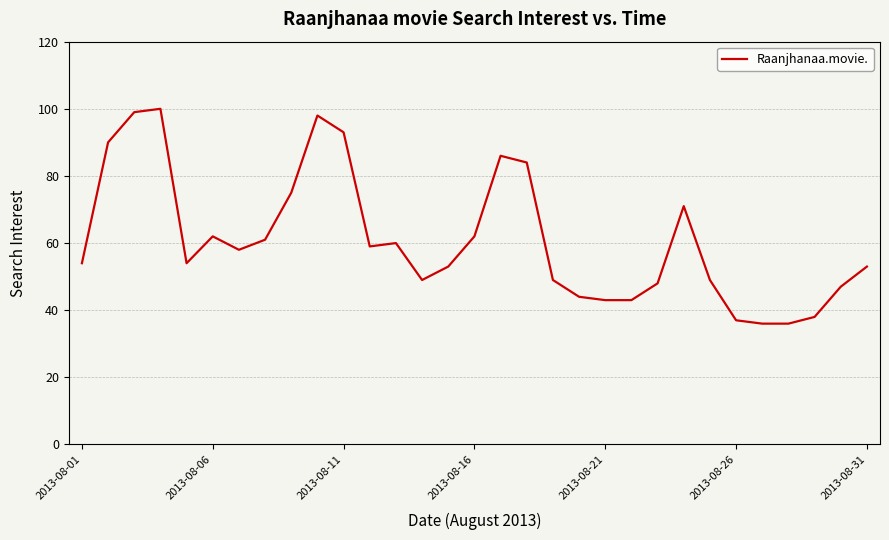

What is the greatest value displayed?

100